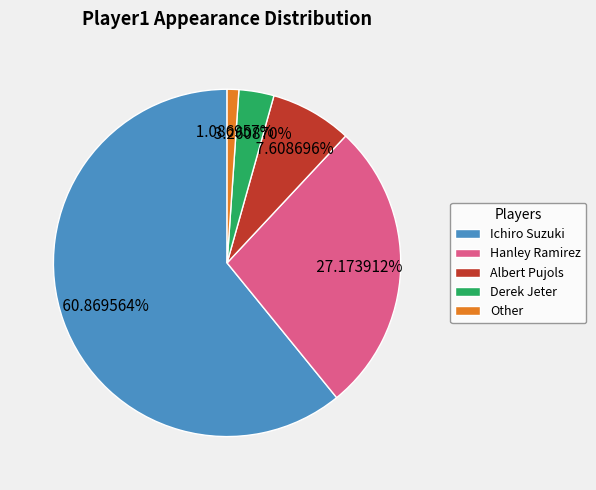

Combined, what portion of the pie is Ichiro Suzuki and Other?

62.0%